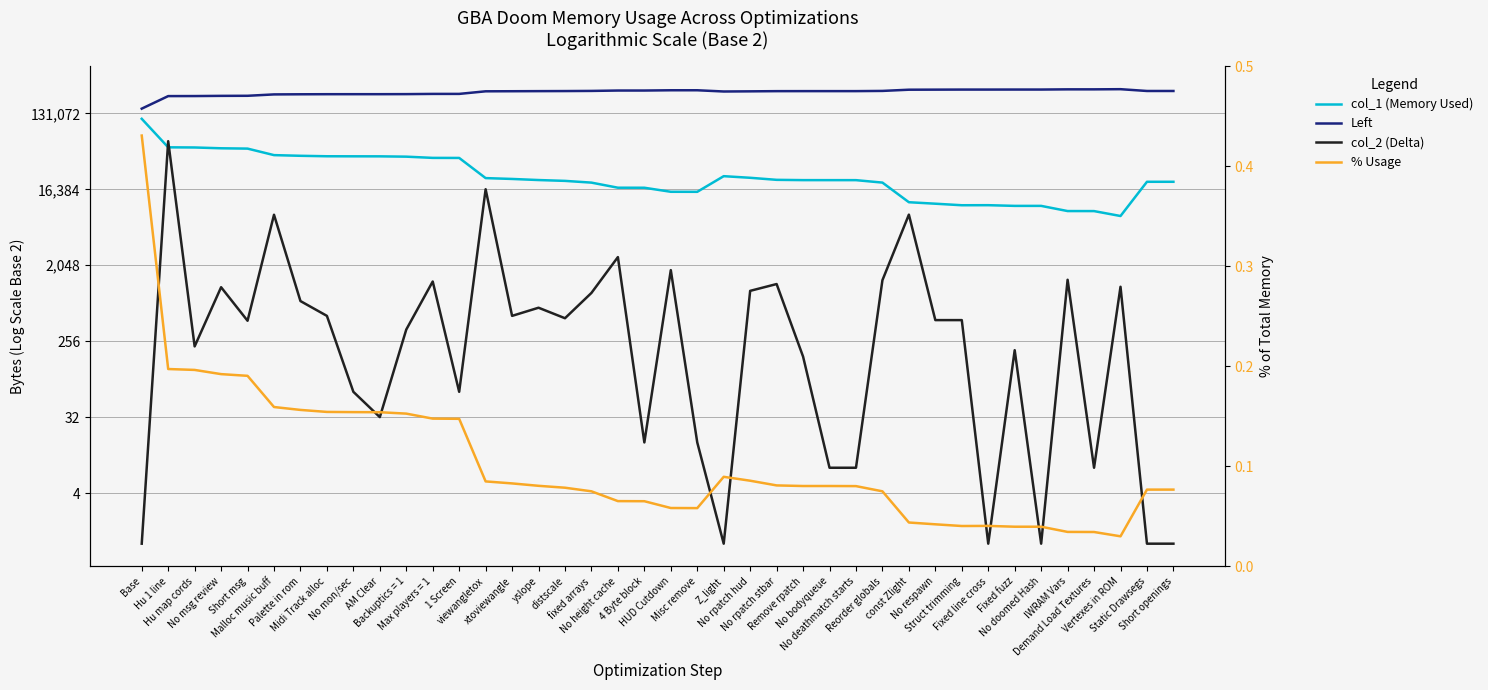

Is the value of Left at Fixed line cross greater than the value of col_1 (Memory Used) at Malloc music buff?

Yes